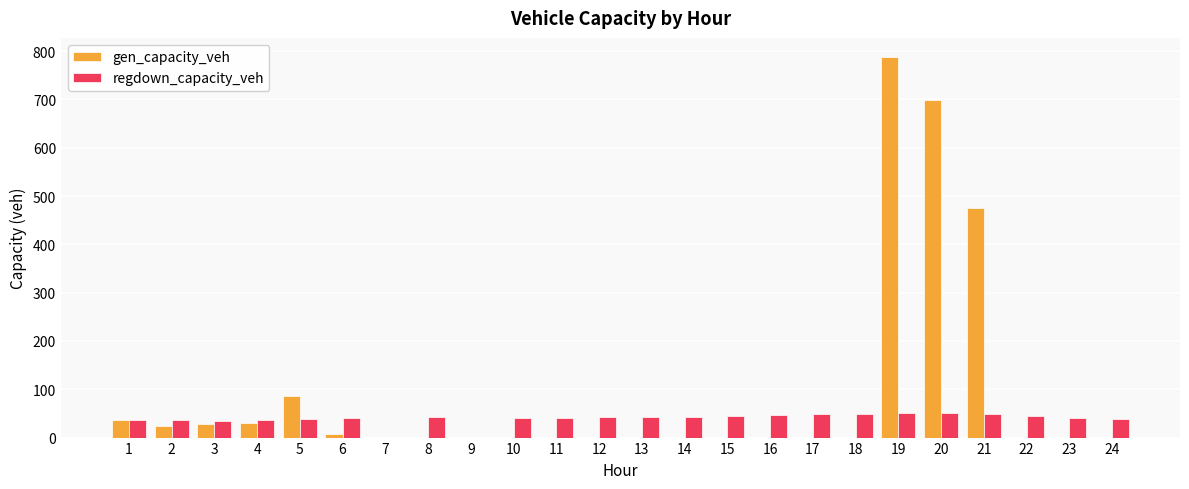

True or false: gen_capacity_veh has a value of -331.0 at 18.

False